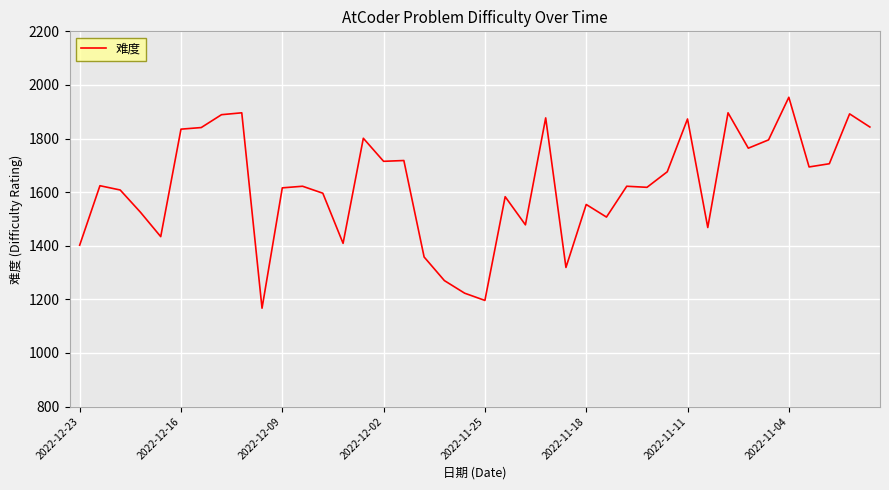

What is the difference between the maximum and minimum values?

787